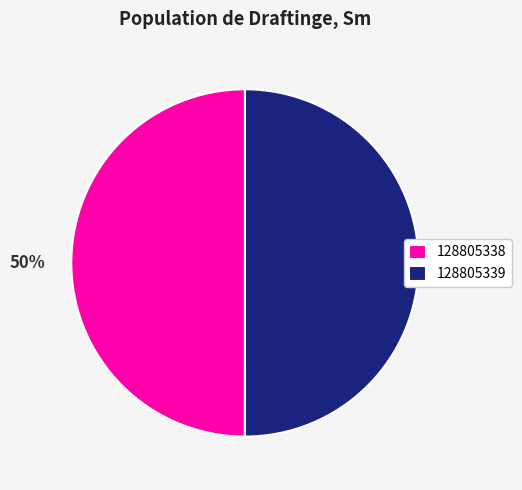

To the nearest percent, what portion does 128805339 represent?

50%